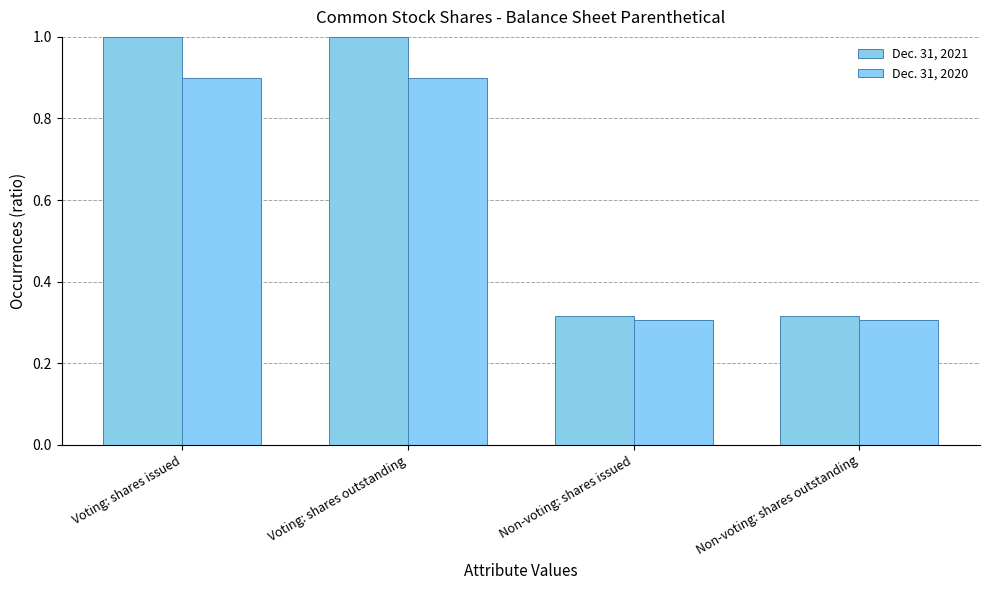

Reading left to right, list all the values displayed in this chart.

Dec. 31, 2021: 1.0	1.0	0.3	0.3
Dec. 31, 2020: 0.9	0.9	0.3	0.3